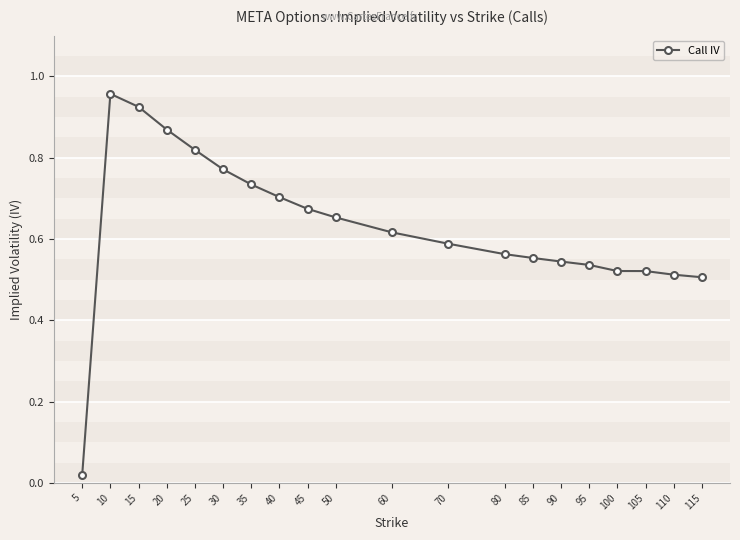

Between 30 and 110, which is larger?

30